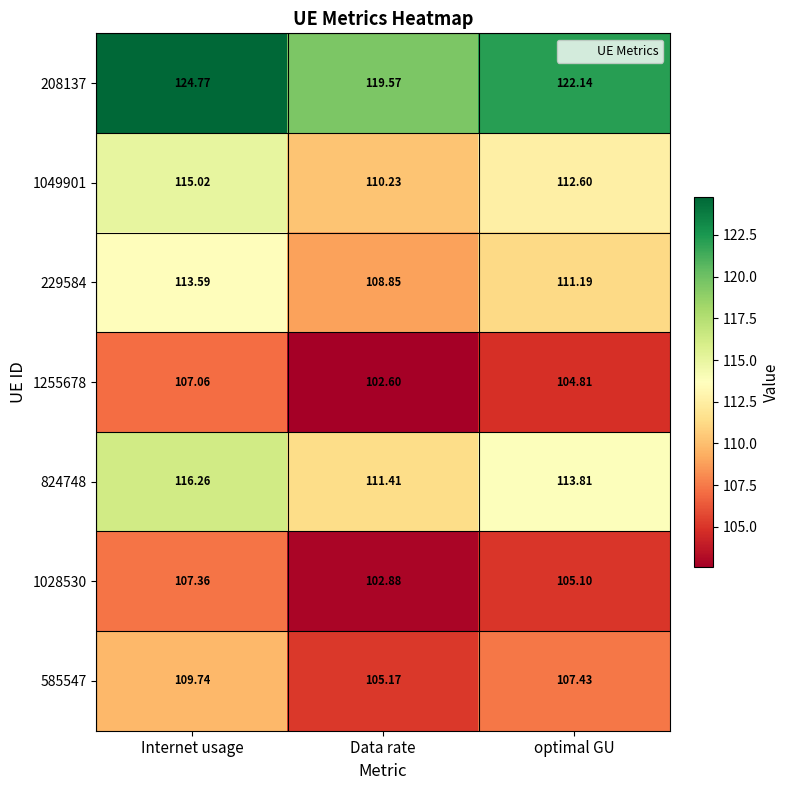

Which series changed the most between Internet usage and Data rate?

208137